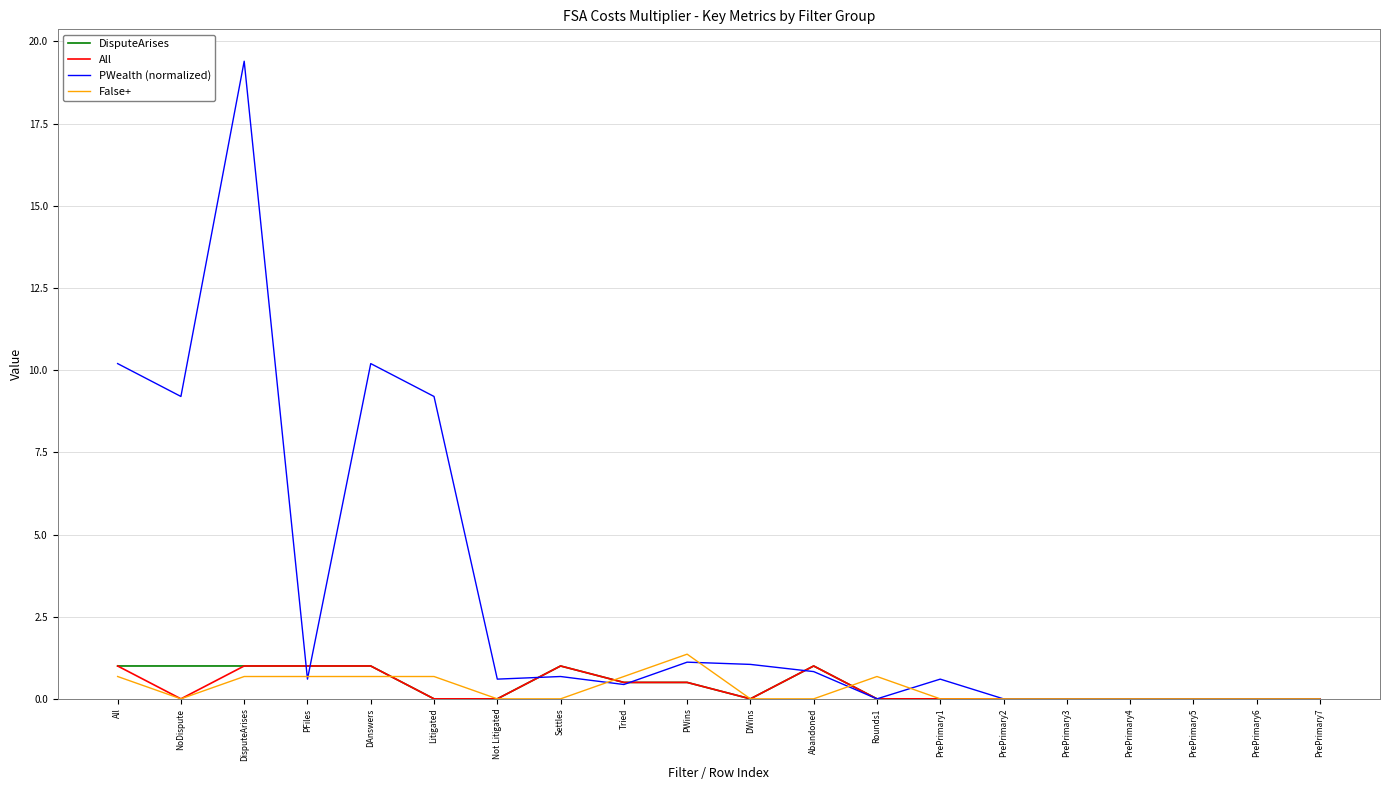

Is it true that DisputeArises equals 0.0 at PrePrimary7?

True